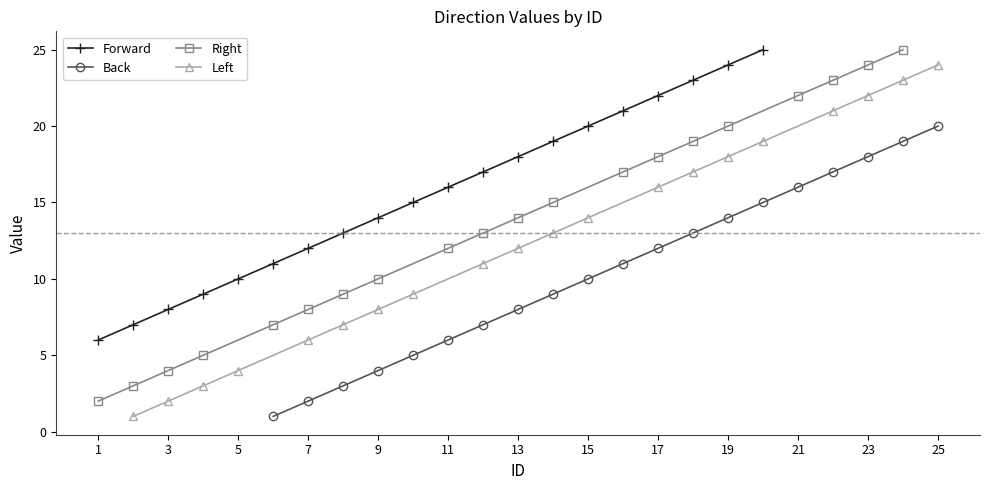

Rank the series by their maximum value, from lowest to highest.

Back, Left, Forward, Right